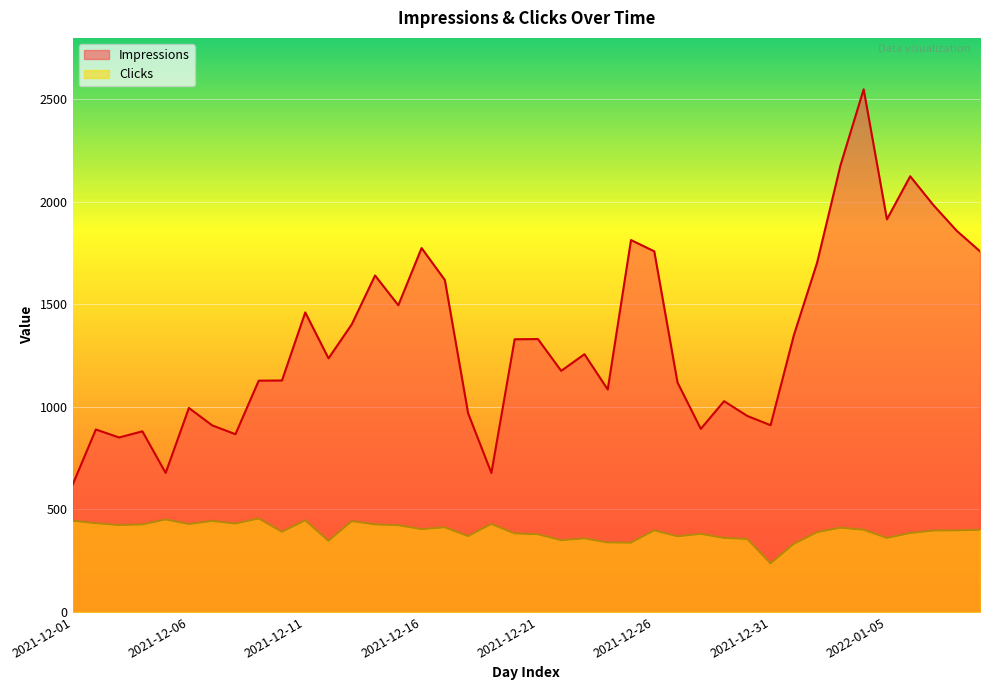

What are all the series names shown in the legend?

Impressions, Clicks